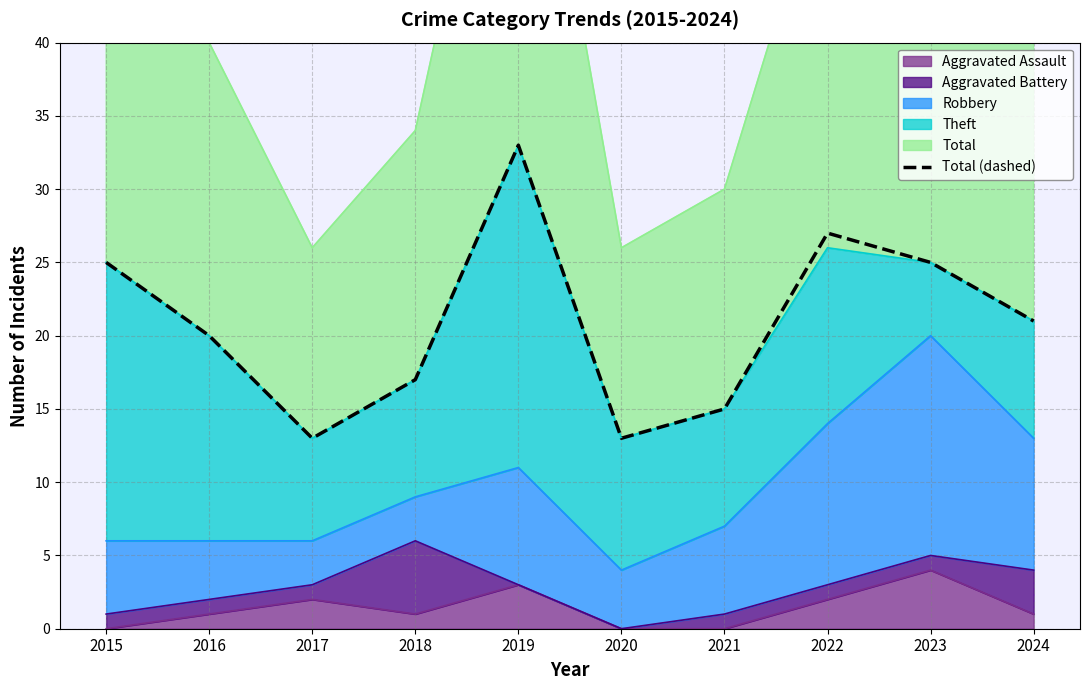

Rank the categories by value from highest to lowest.

2019, 2022, 2015, 2023, 2024, 2016, 2018, 2021, 2017, 2020